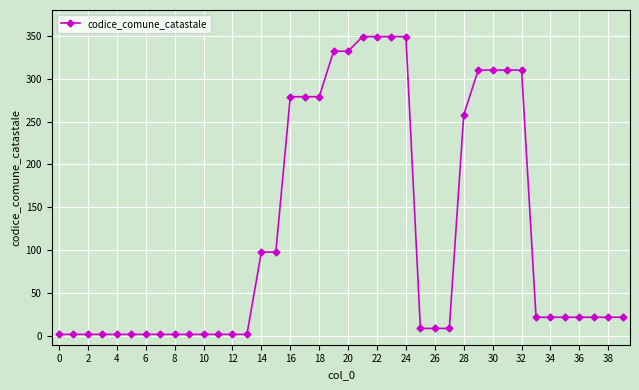

What is the greatest value displayed?

349